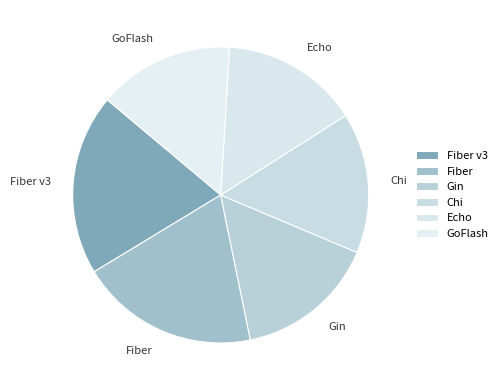

Approximately how many times larger is the value at Gin compared to Echo?

1.0